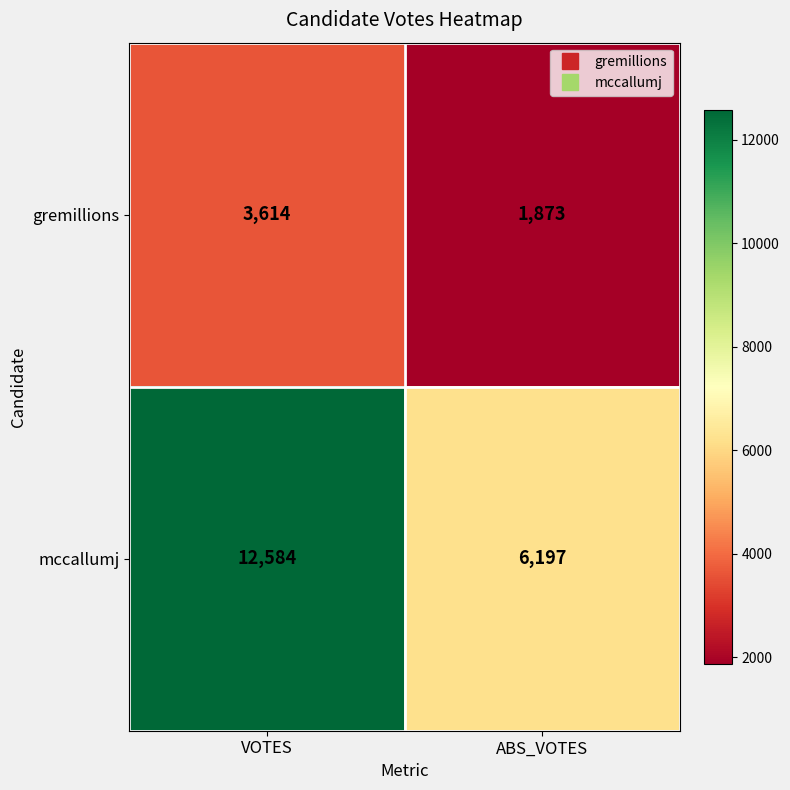

Reading left to right, extract all data points from this chart.

gremillions: 3614	1873
mccallumj: 12584	6197